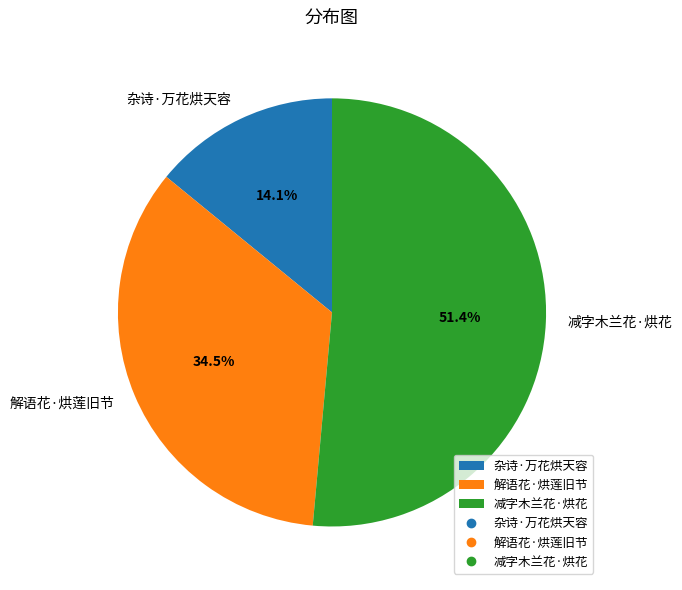

How many slices are in this pie chart?

3